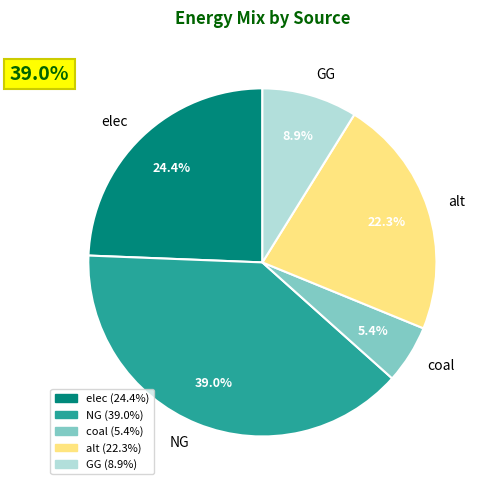

Is it true that NG is 39% of the pie?

True